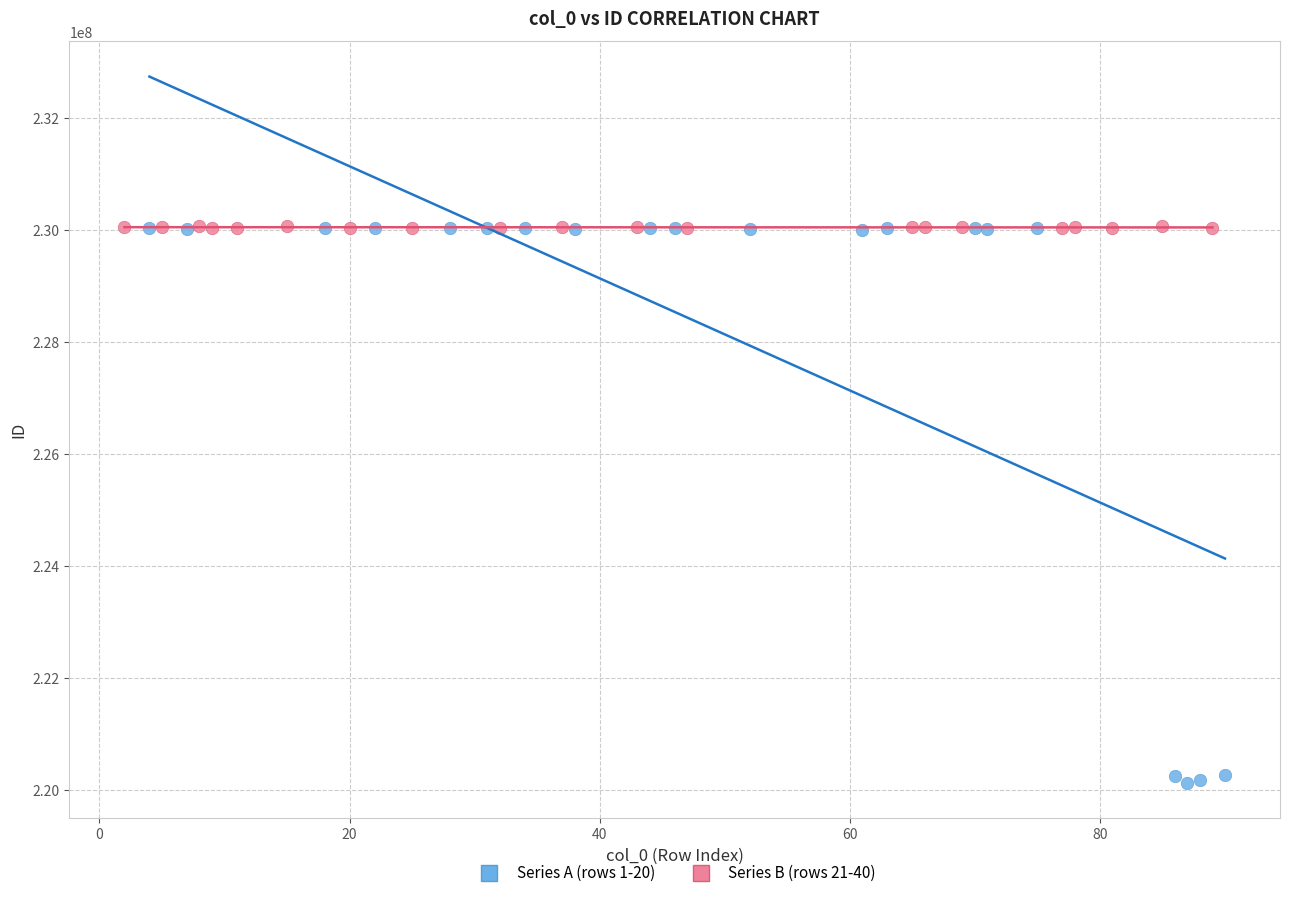

Which series reaches the minimum Y coordinate?

Series A (rows 1-20)